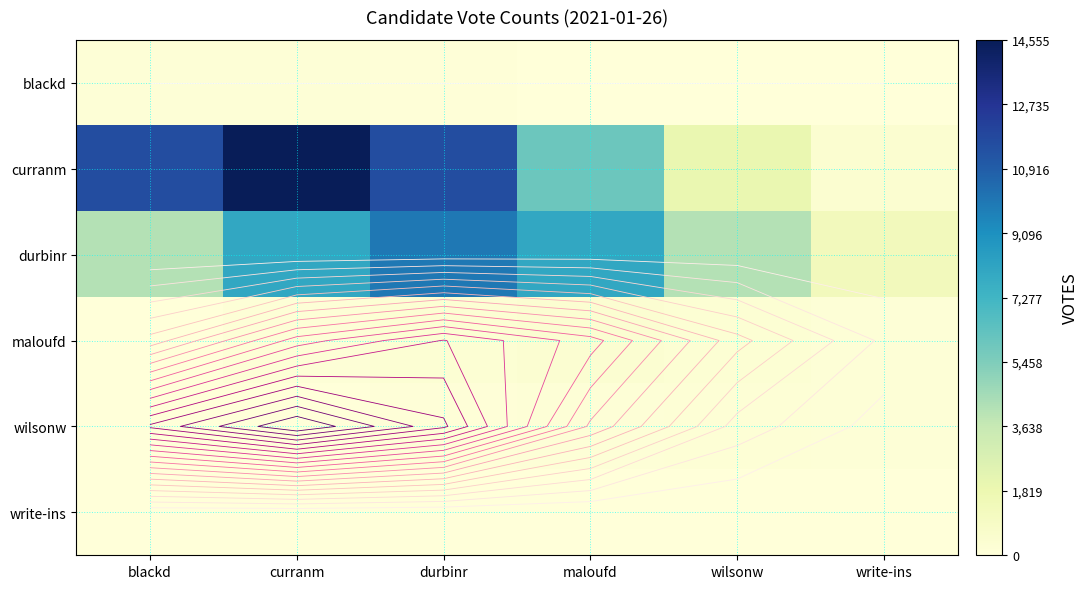

What is the minimum value for curranm?

415.8